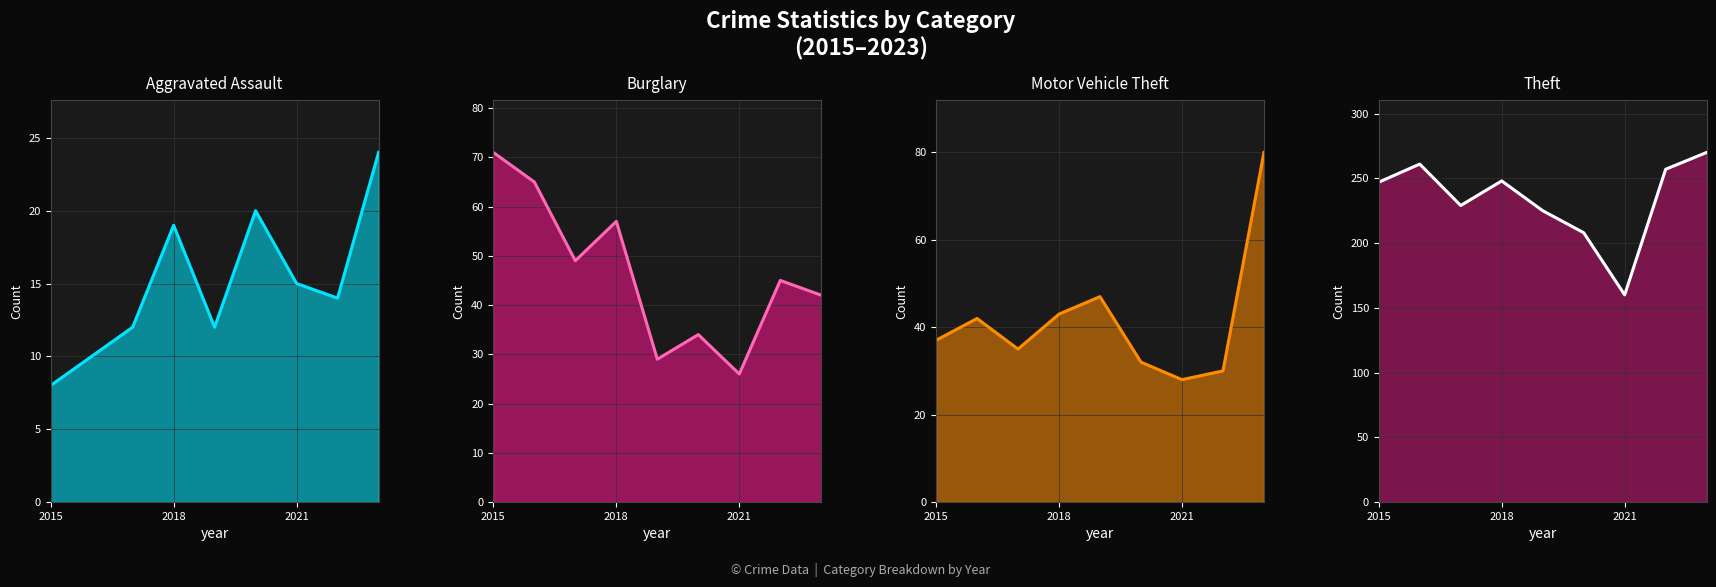

List the labels in order of Aggravated Assault value, smallest first.

2015, 2016, 2017, 2019, 2022, 2021, 2018, 2020, 2023